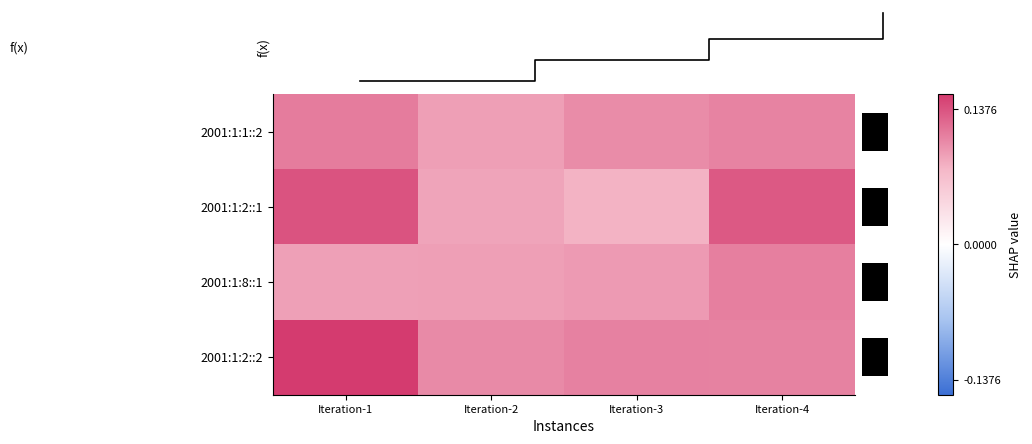

List the series in order of their peak value, lowest first.

2001:1:8::1, 2001:1:1::2, 2001:1:2::1, 2001:1:2::2